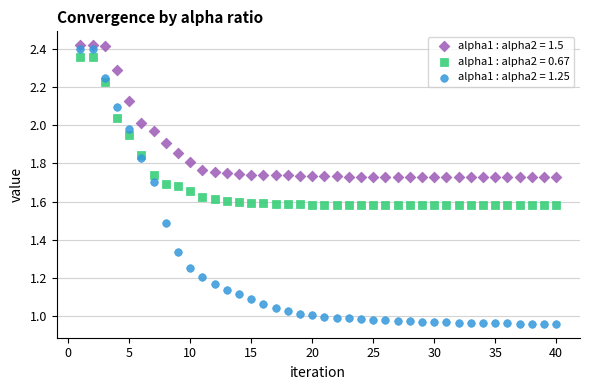

What are all the series names shown in the legend?

alpha1 : alpha2 = 1.5, alpha1 : alpha2 = 0.67, alpha1 : alpha2 = 1.25